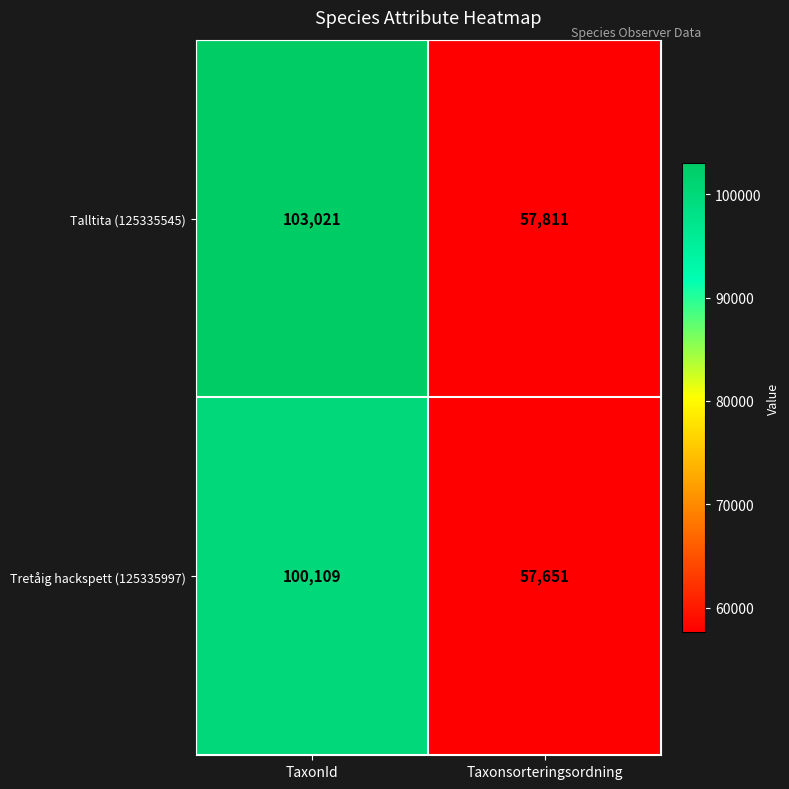

List the series in order of their overall mean, lowest first.

Tretåig hackspett (125335997), Talltita (125335545)